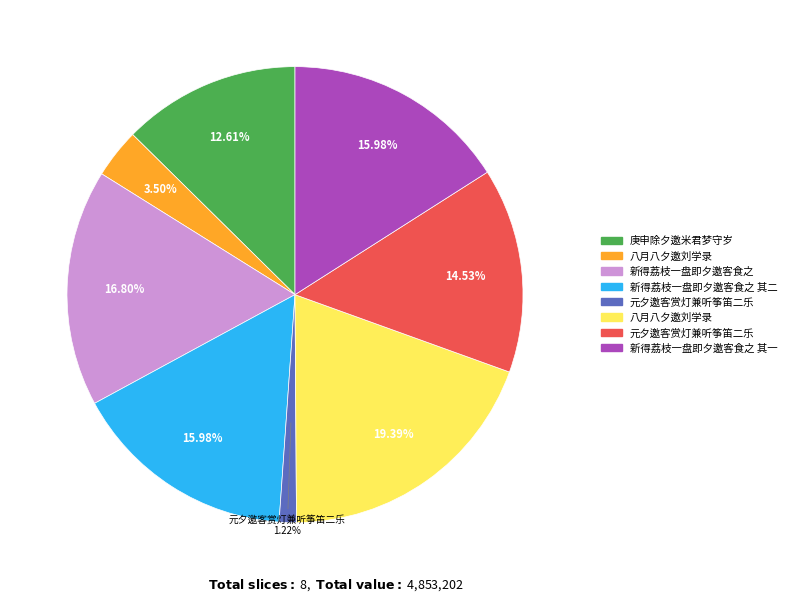

Is there a majority slice in this chart?

No